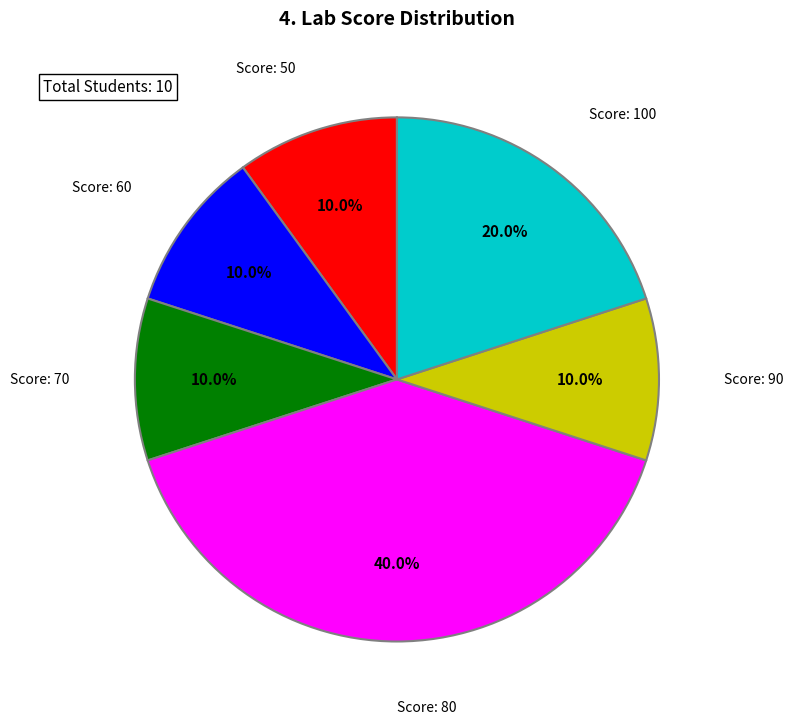

Does any single category account for the majority?

No